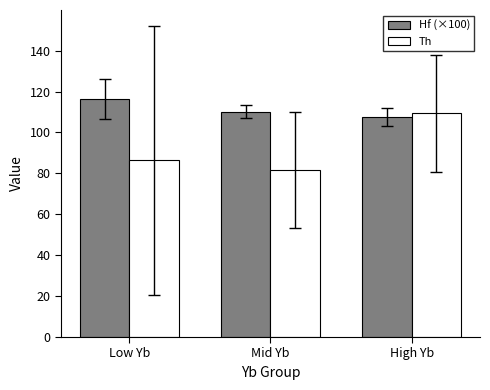

How many data points in Hf (×100) are less than 110?

1